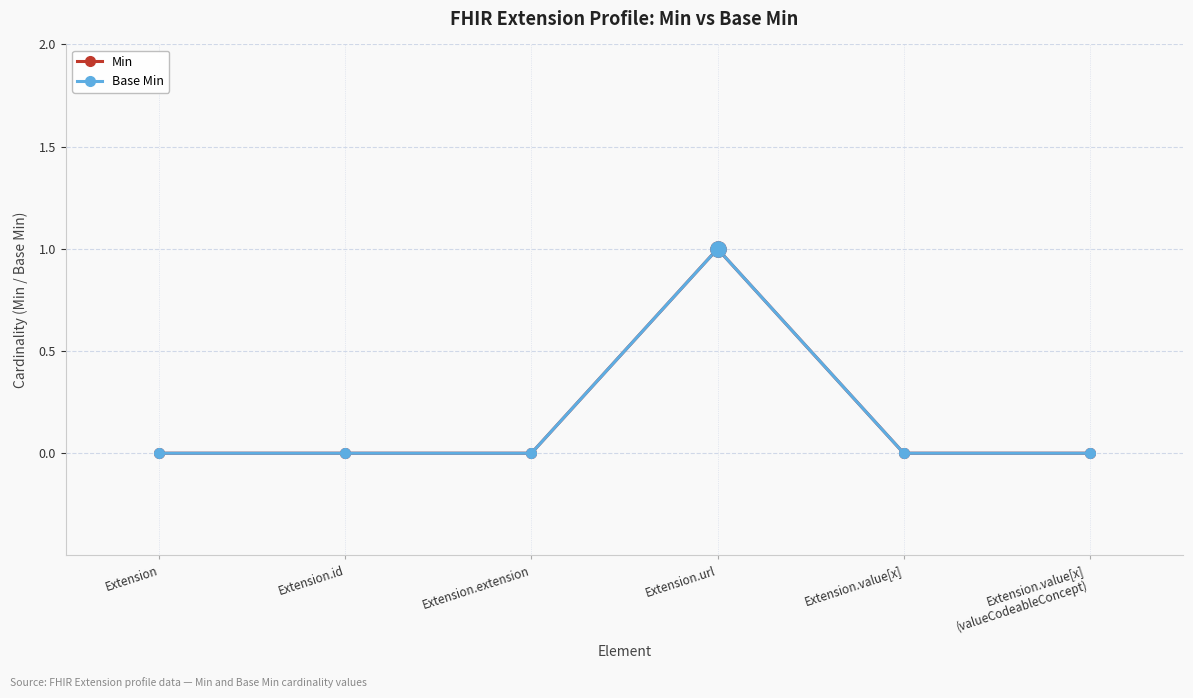

In Base Min, how many points are higher than both neighbors (excluding endpoints)?

1